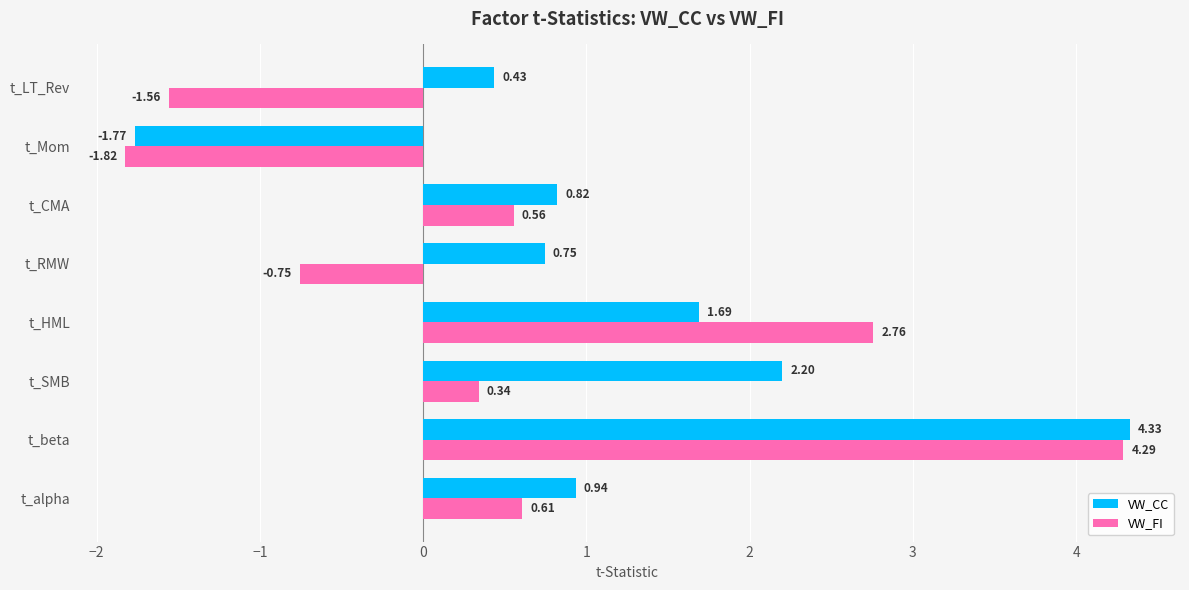

At which label is VW_FI closest to 1?

t_alpha